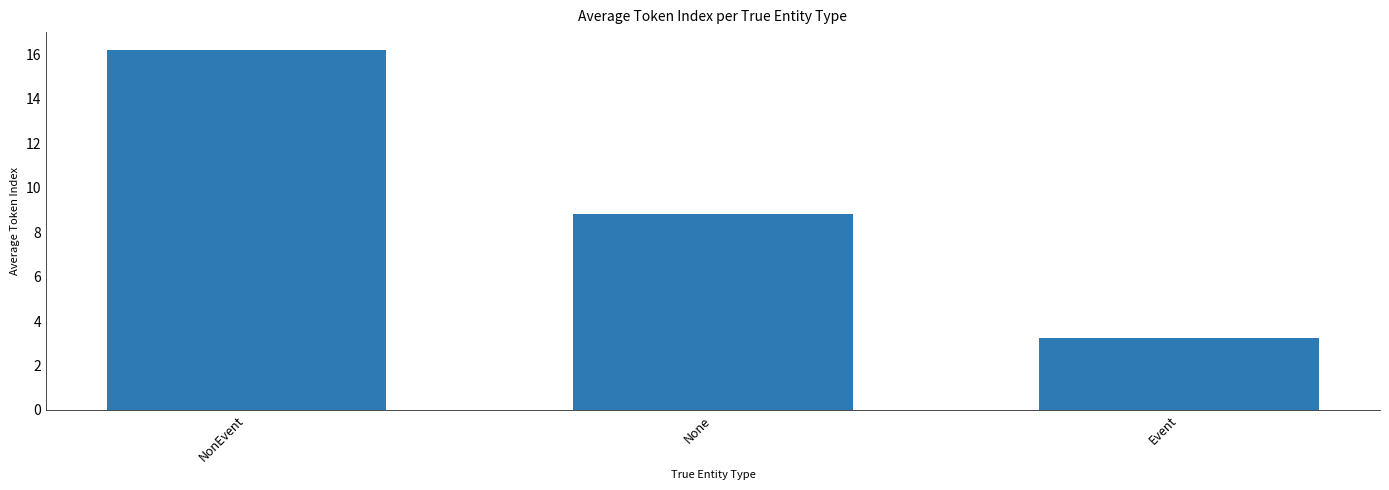

What is the label of the 3rd bar from the right?

NonEvent